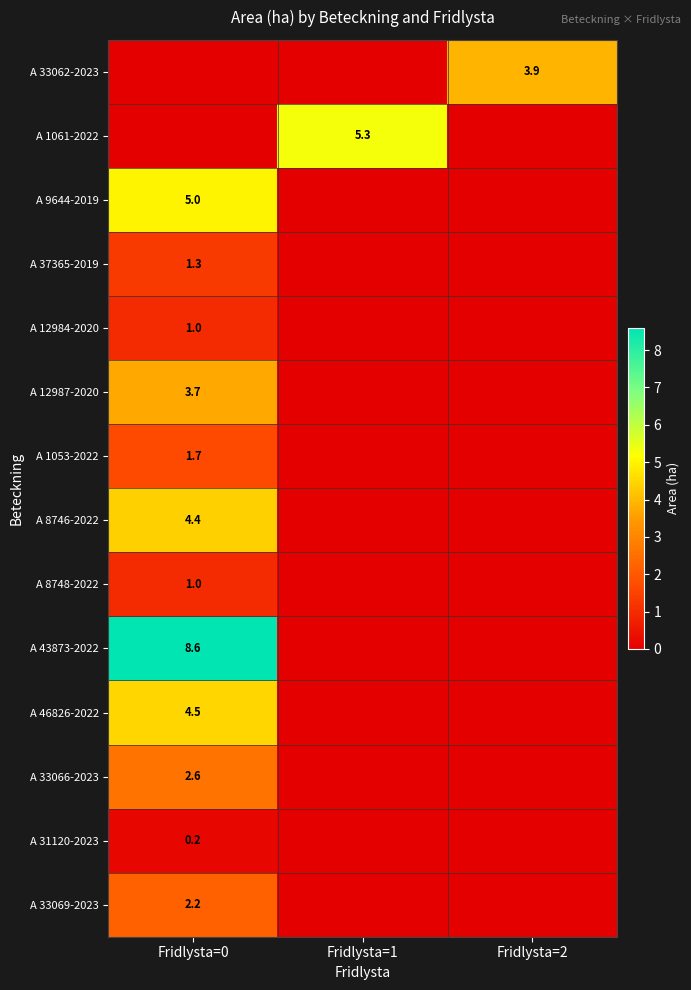

True or false: A 8746-2022 has a value of 4.4 at Fridlysta=0.

True